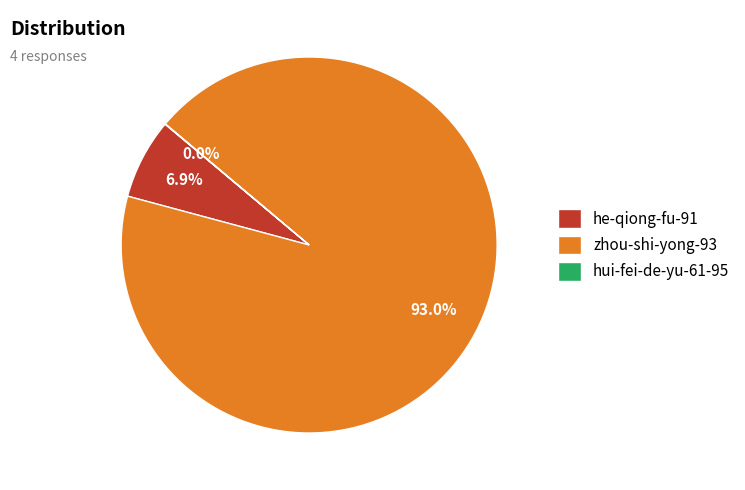

Does he-qiong-fu-91 account for over 50% of the chart?

No